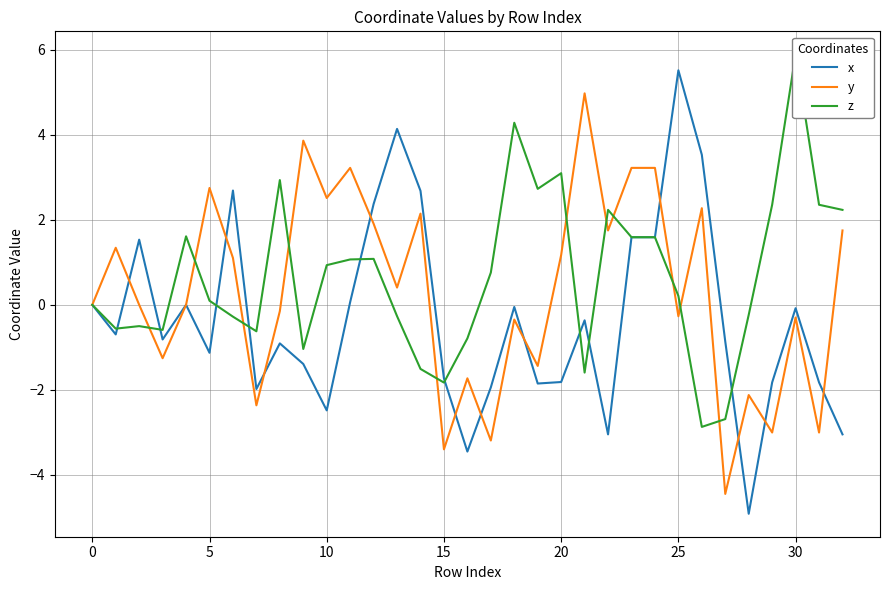

Which category has the lowest value across all series?

28